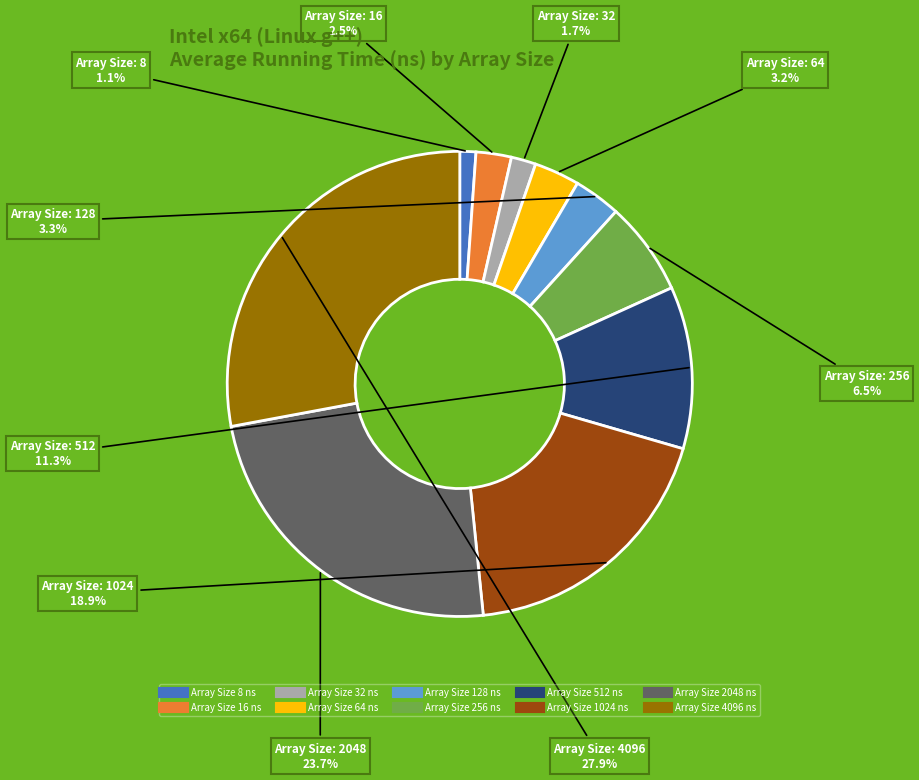

Is there any slice that represents more than half of the pie?

No